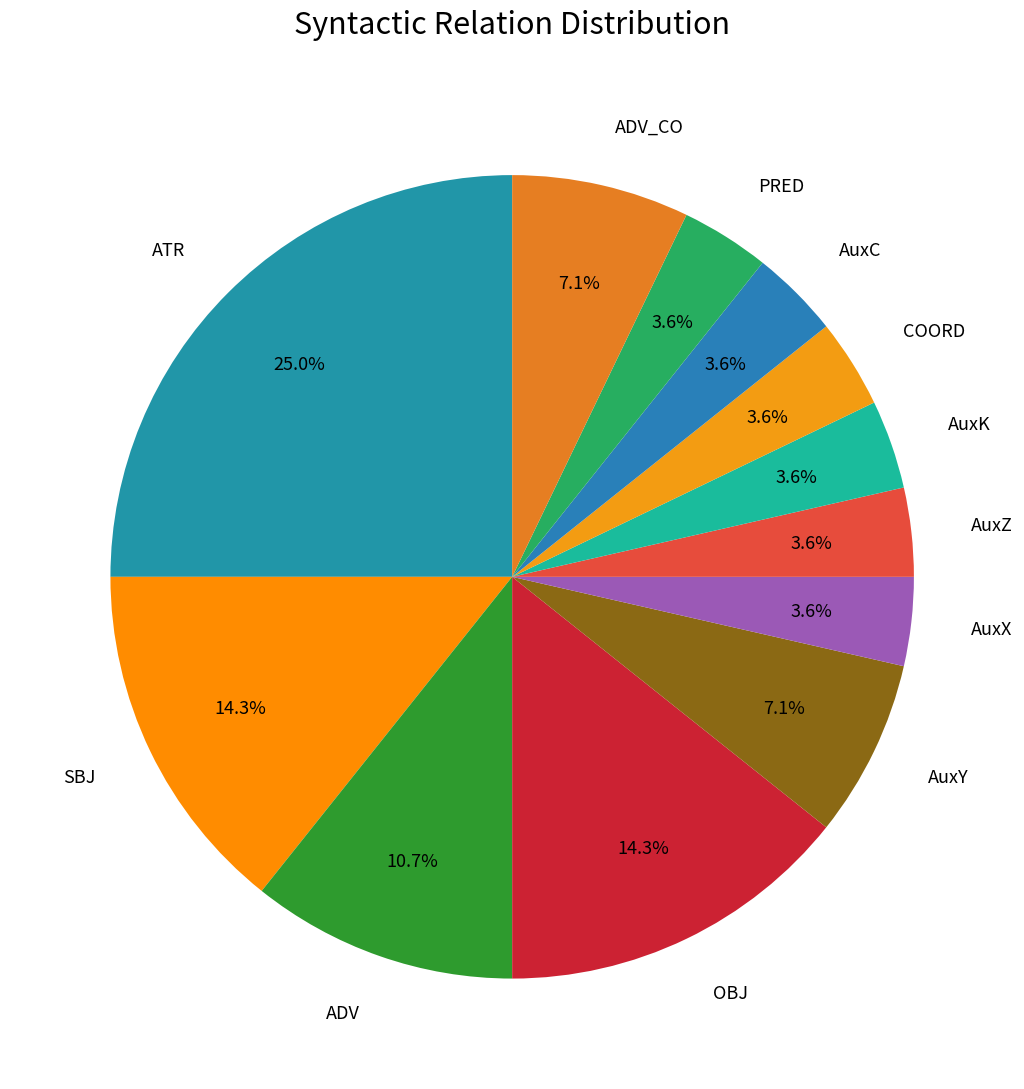

To the nearest percent, what is the average slice percentage?

8%